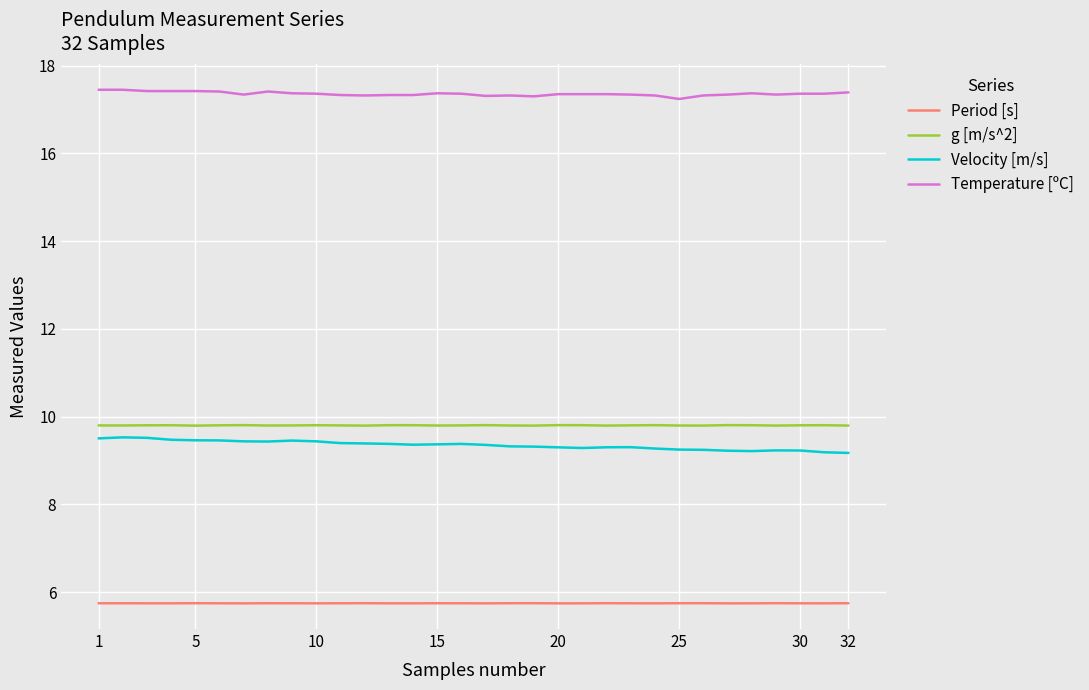

List the series in order of their peak value, highest first.

Temperature [ºC], g [m/s^2], Velocity [m/s], Period [s]